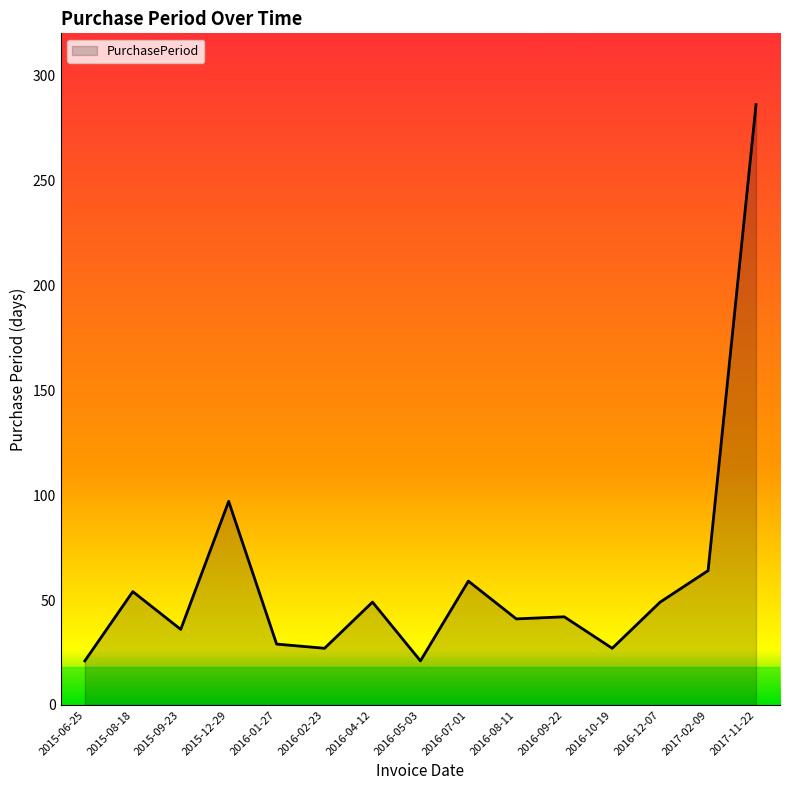

Which label corresponds to the largest value in the chart?

2017-11-22